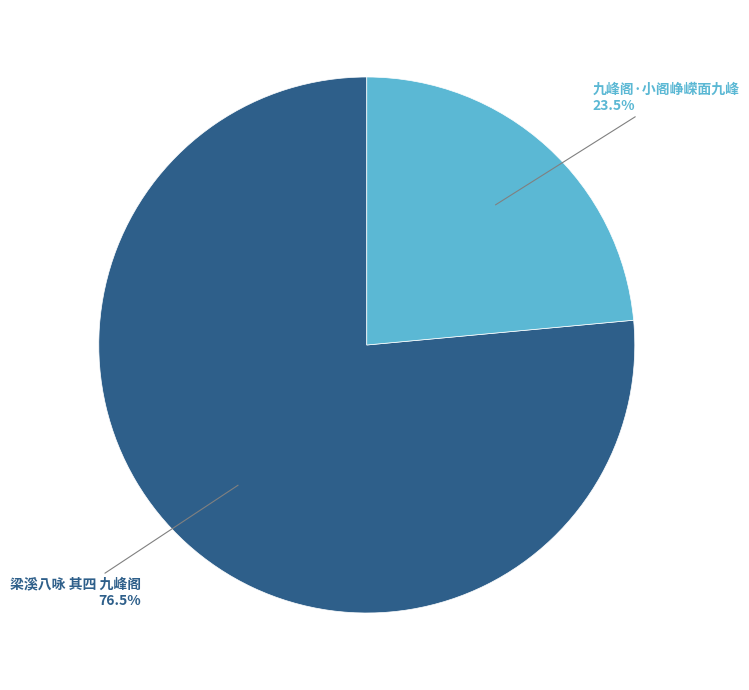

Does any single category account for the majority?

Yes